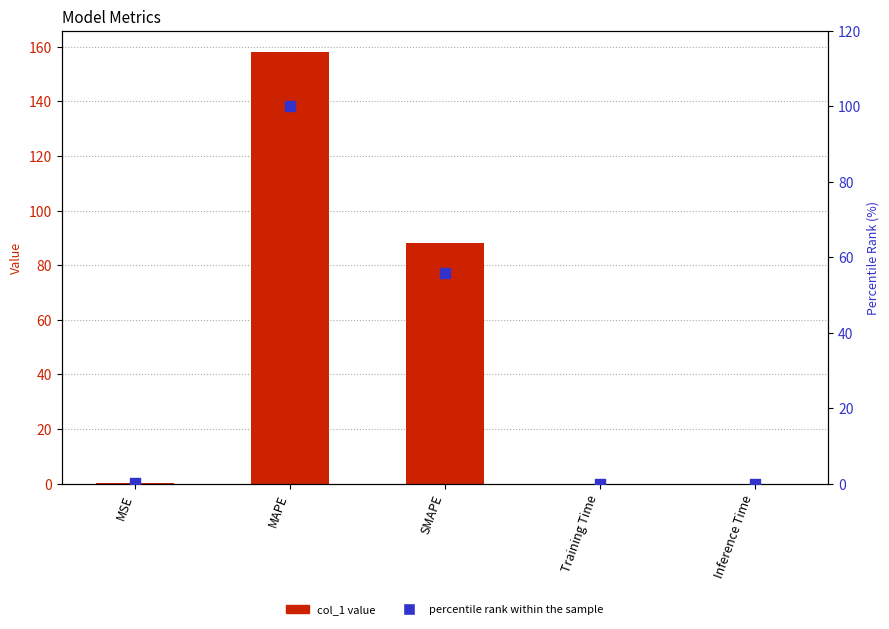

Which series has the largest total across all categories?

col_1